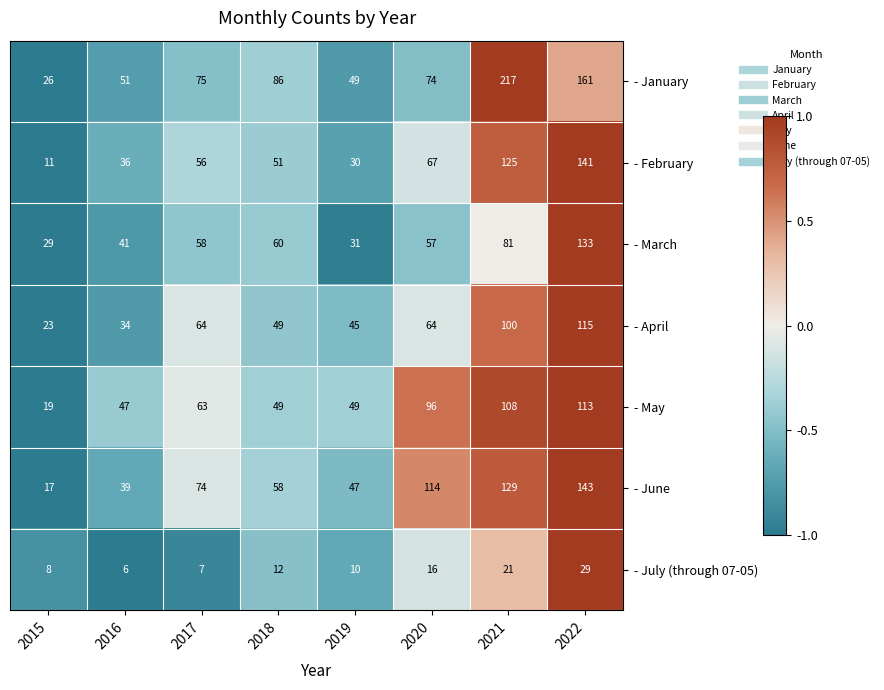

Which series has the widest spread of values?

- January